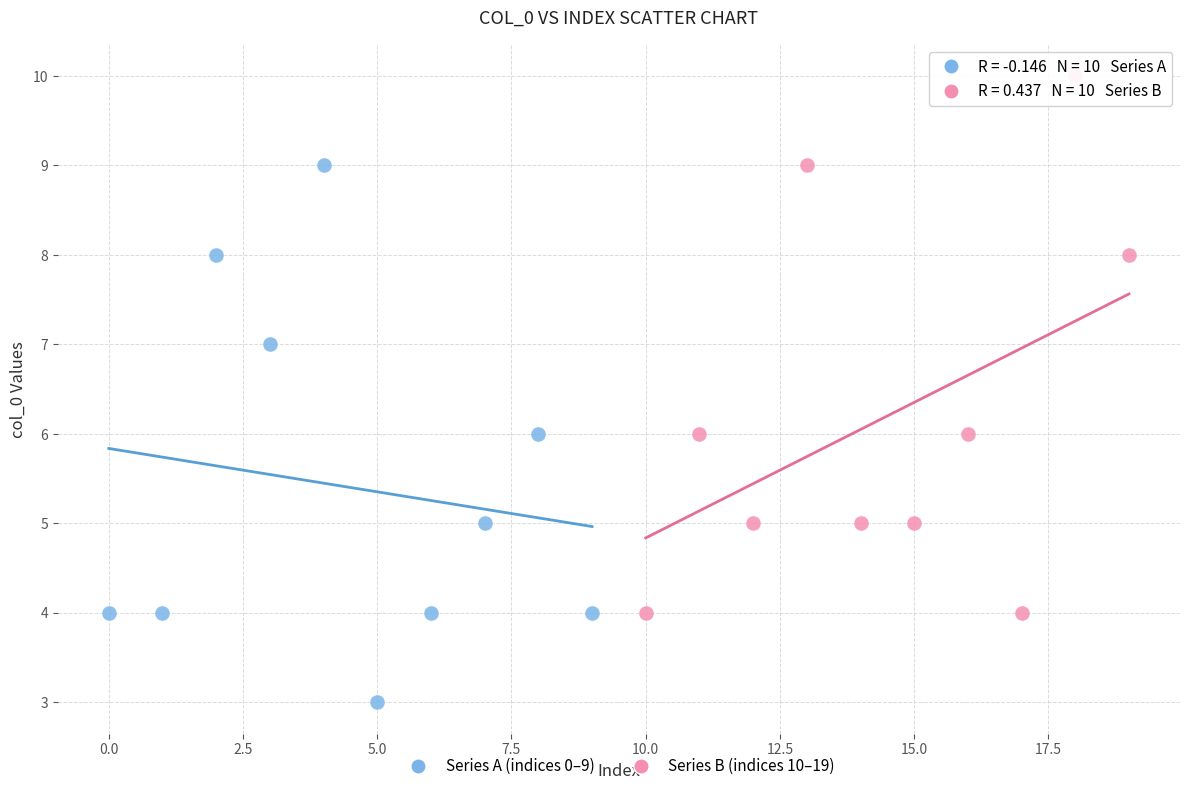

Which series reaches the maximum Y coordinate?

Series B (indices 10–19)